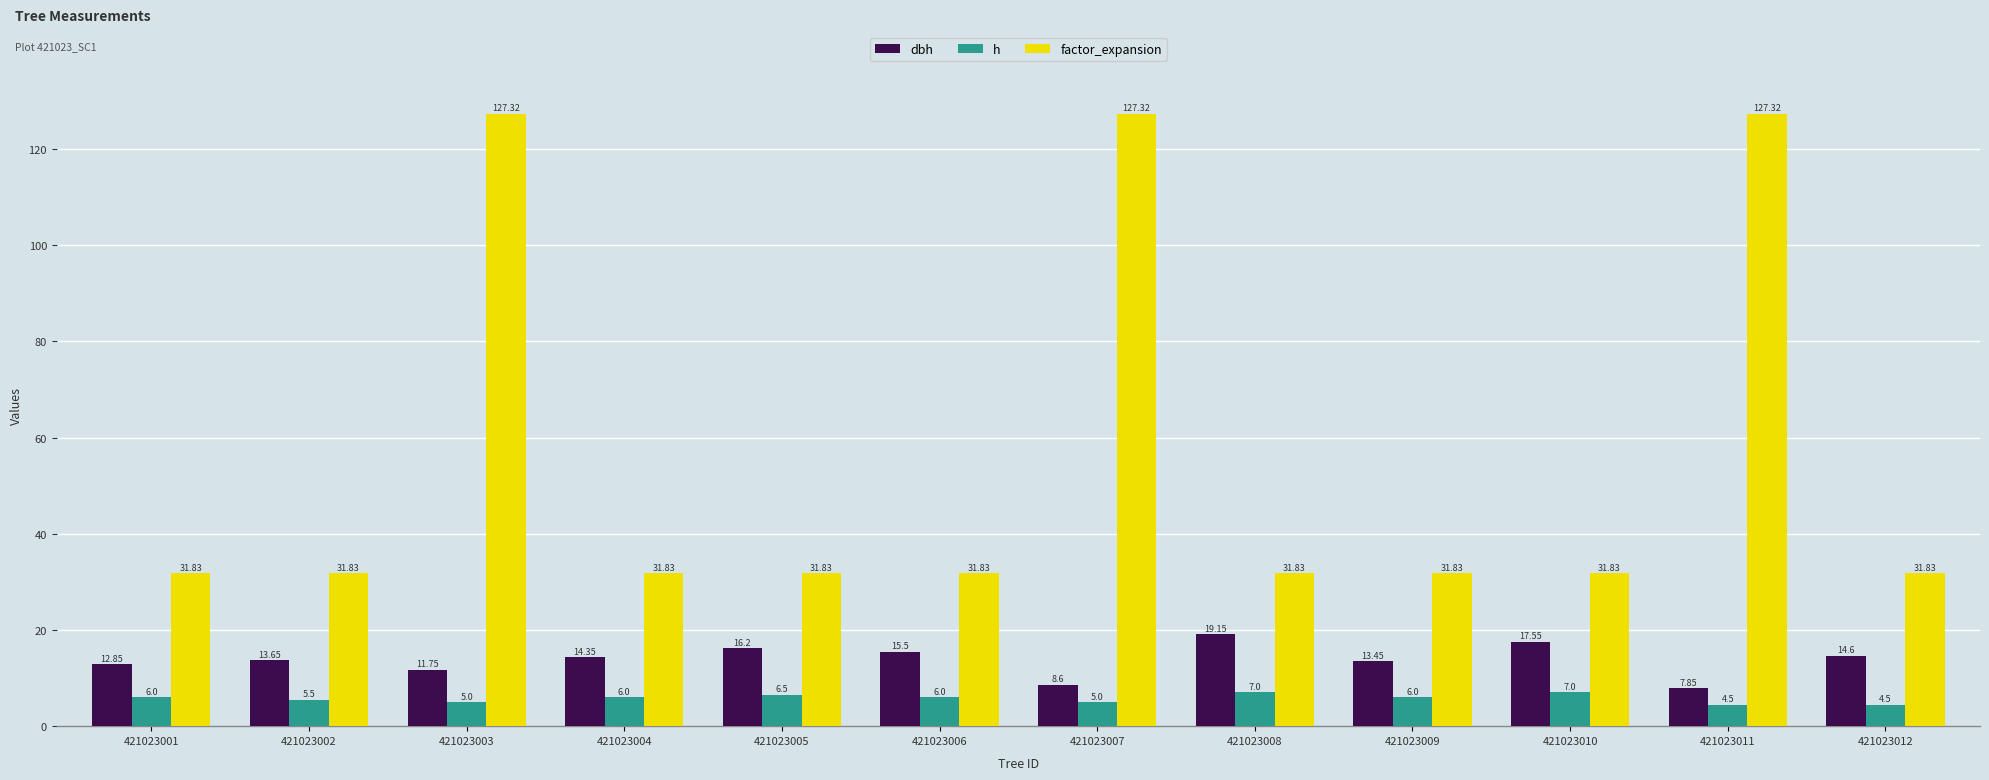

What value does the h series have at 421023004?

6.0